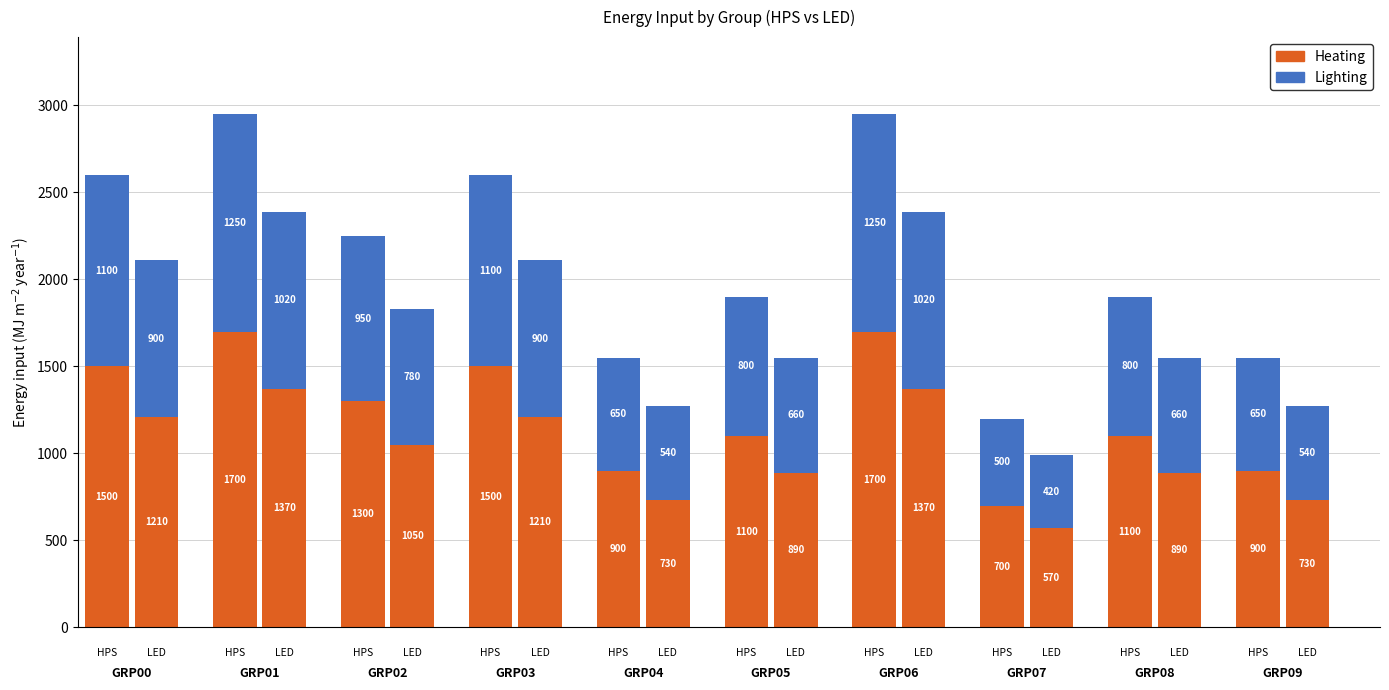

Which series has the largest total across all categories?

Heating